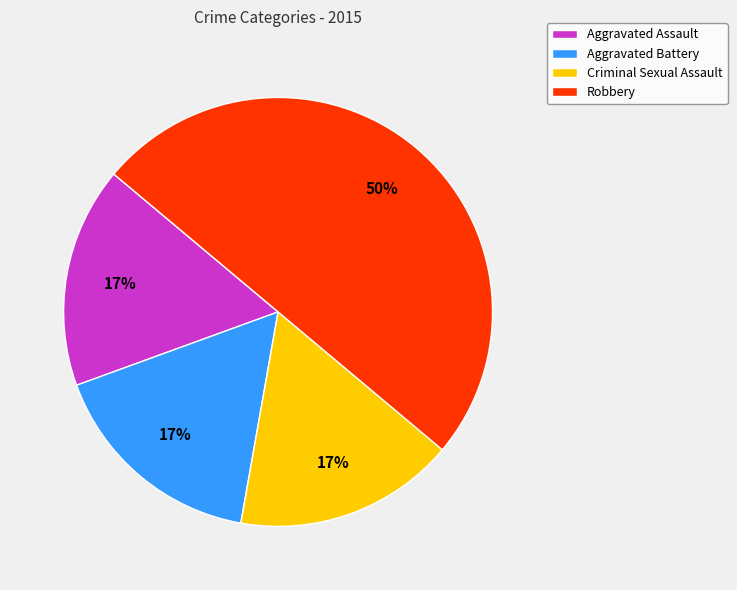

To the nearest percent, what is the difference between the largest and smallest slice percentages?

33%